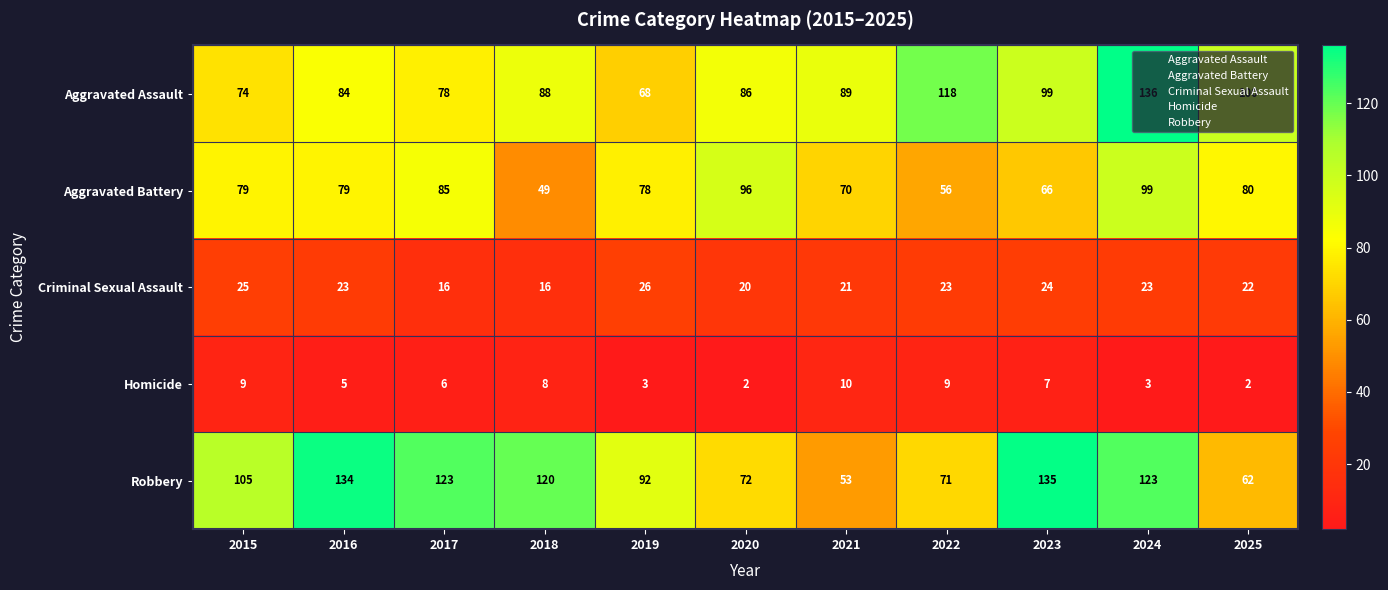

At how many categories does at least one series exceed 102?

7